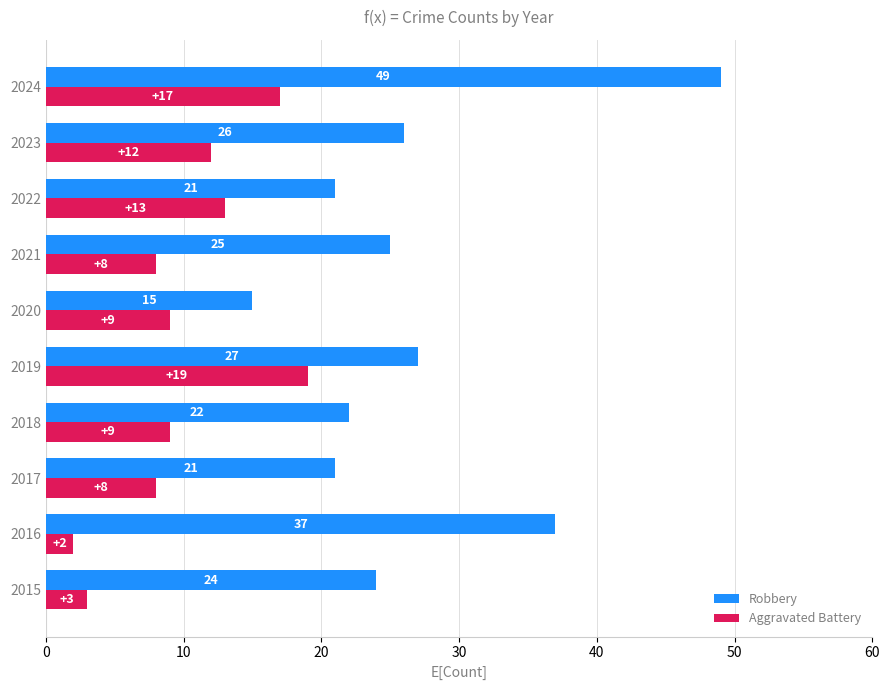

List the series in order of their overall mean, highest first.

Robbery, Aggravated Battery